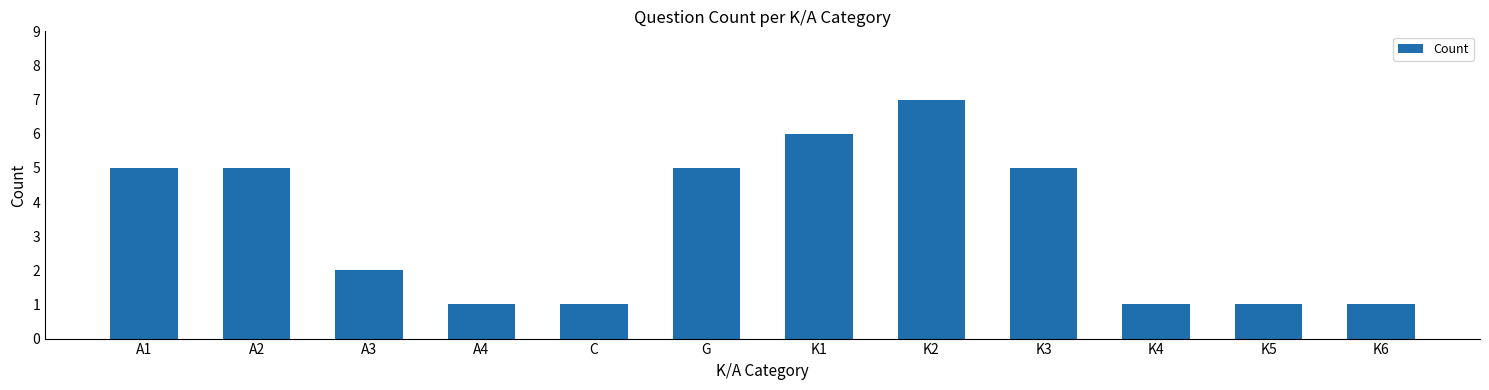

How many bars are there in total?

12